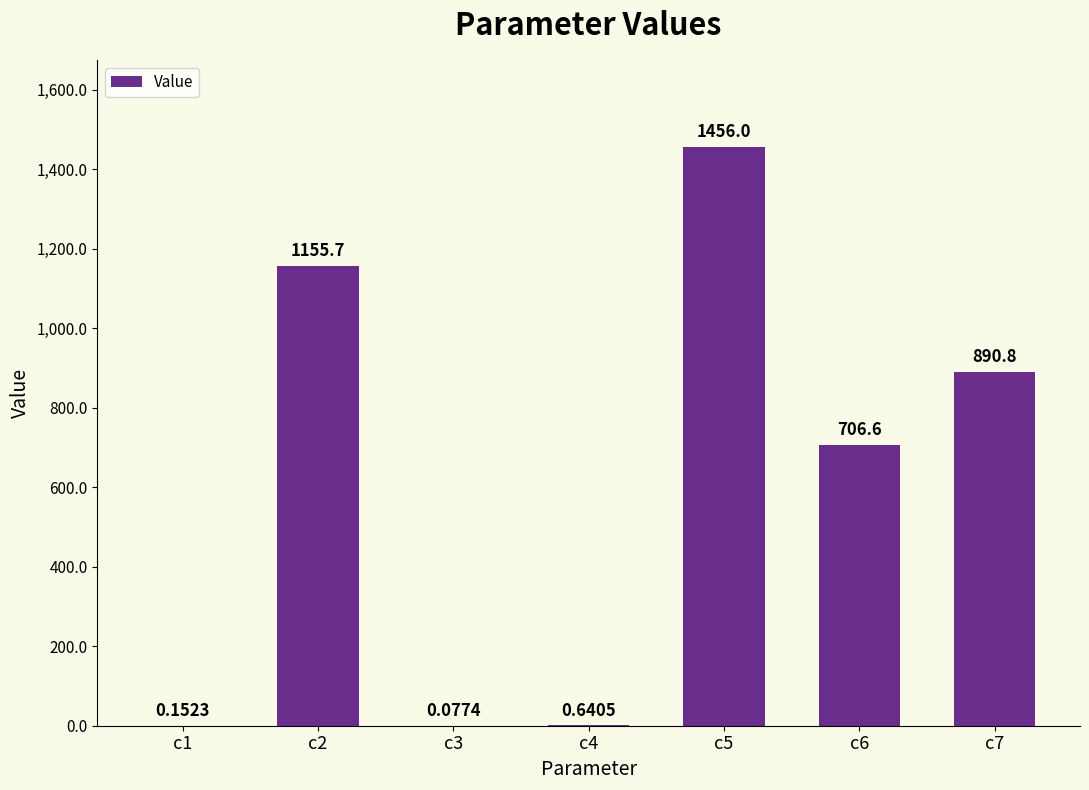

Which has a higher value, c6 or c3?

c6